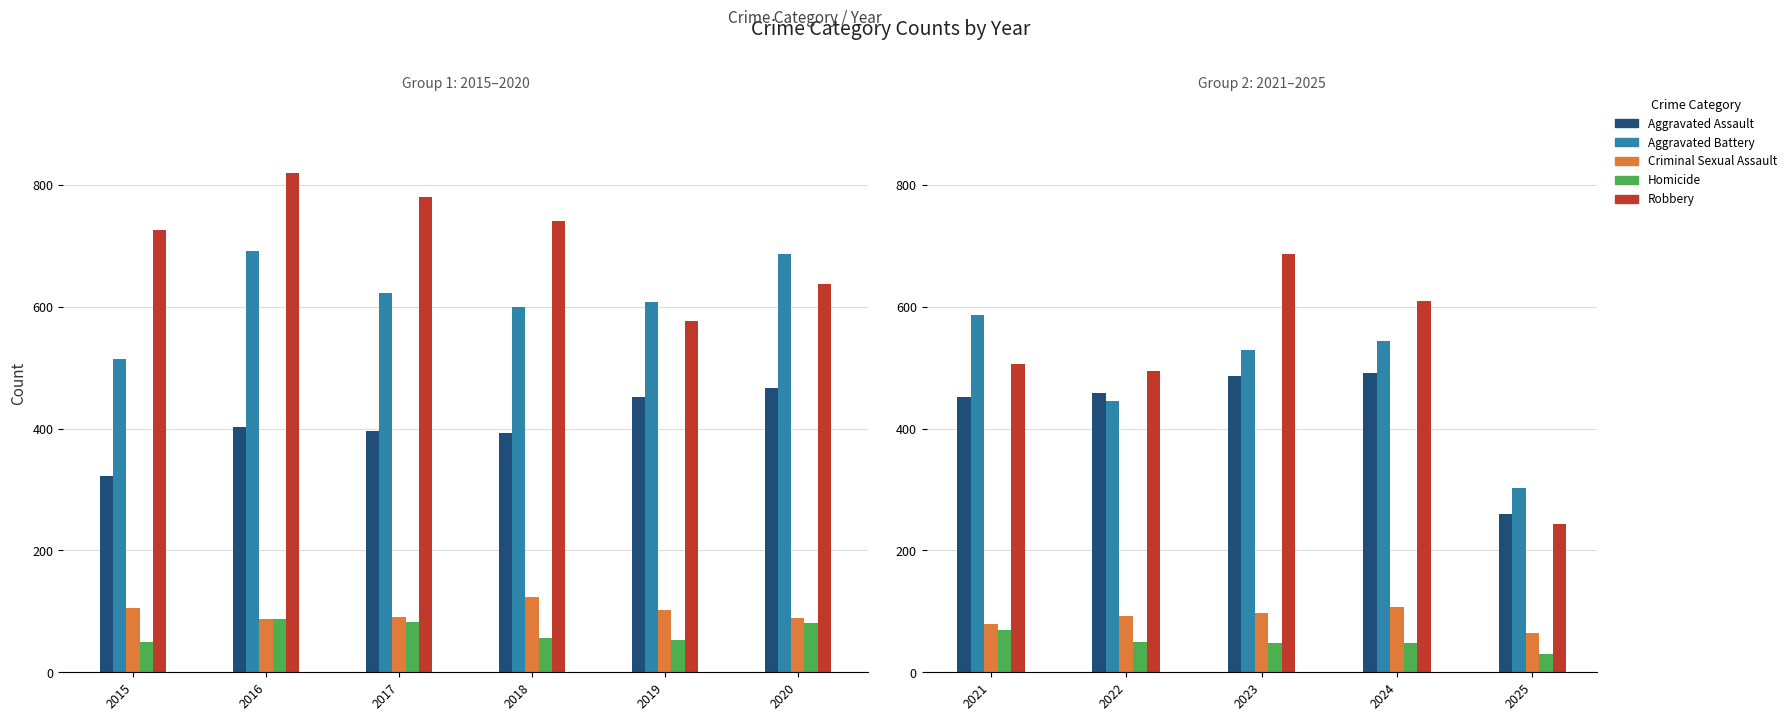

What are all the series names shown in the legend?

Aggravated Assault, Aggravated Battery, Criminal Sexual Assault, Homicide, Robbery